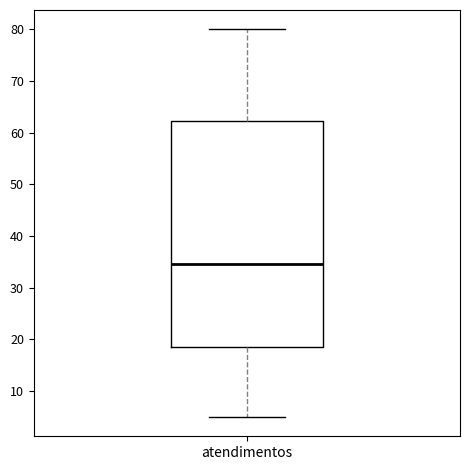

Where does the median line of the box for atendimentos sit on the y-axis? The values are not printed on the chart, so give them approximately, as read against the axis.

35